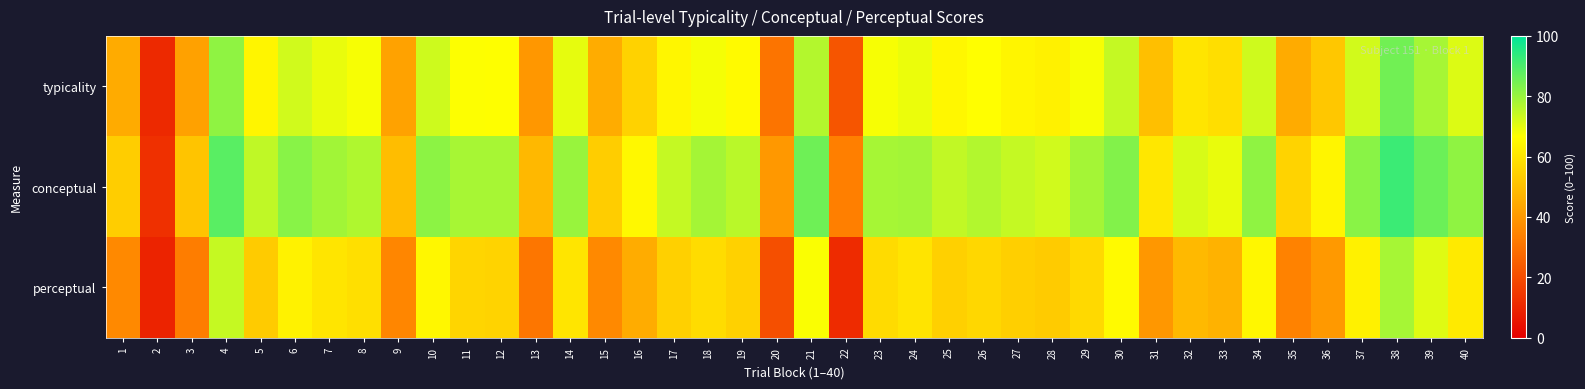

Rank the series by their maximum value, from highest to lowest.

conceptual, typicality, perceptual